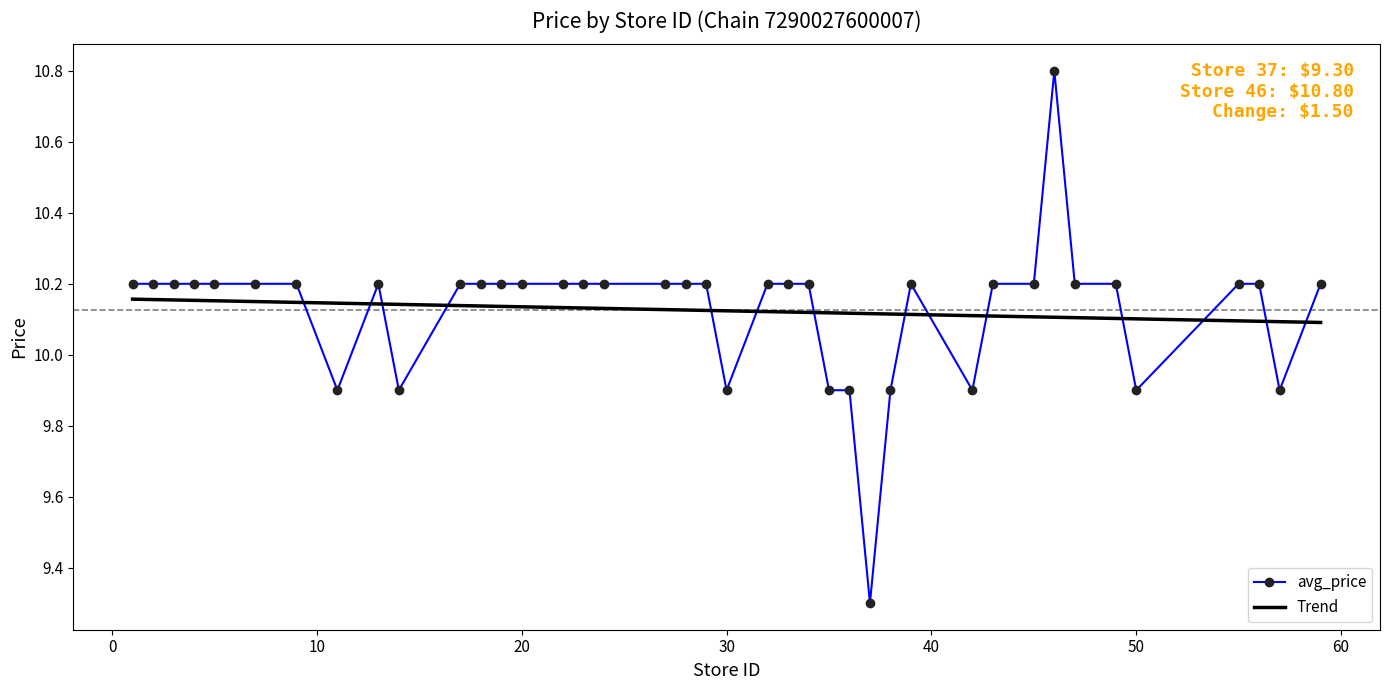

After their last crossing, which series has the higher values: Trend or avg_price?

avg_price